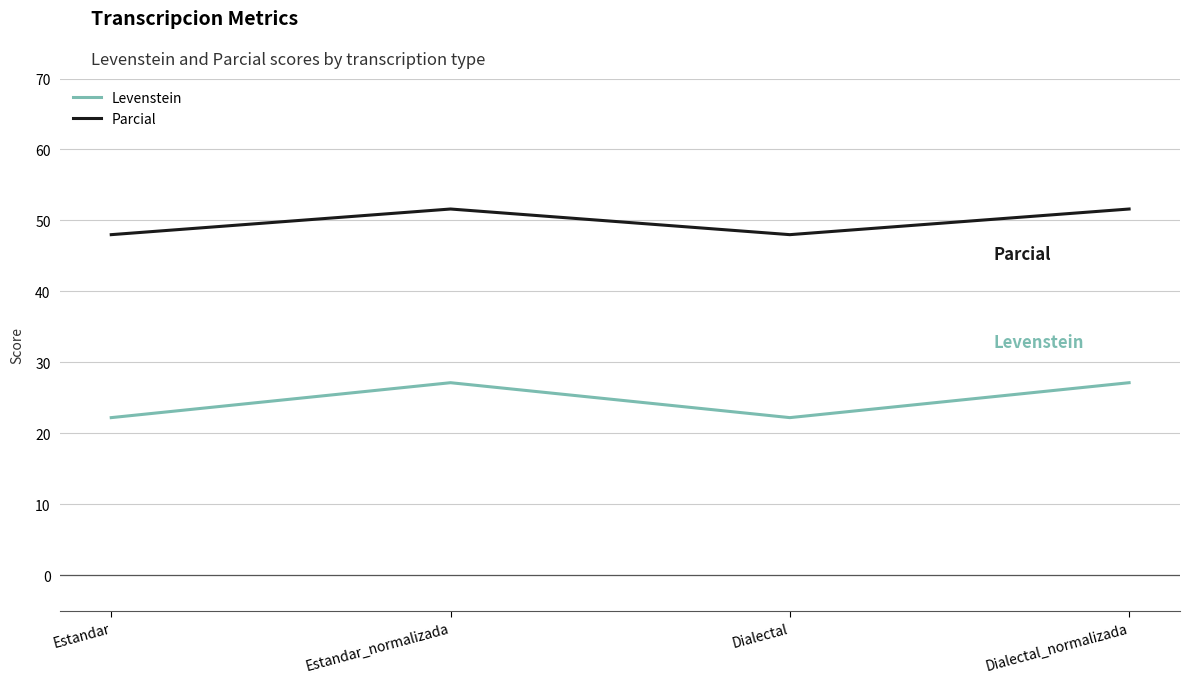

True or false: Parcial and Levenstein cross at least once.

False